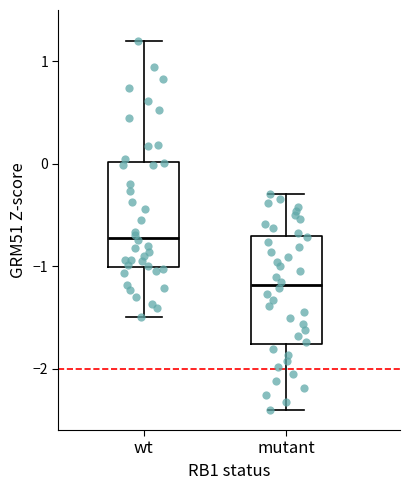

Which box's median line is the lowest?

mutant